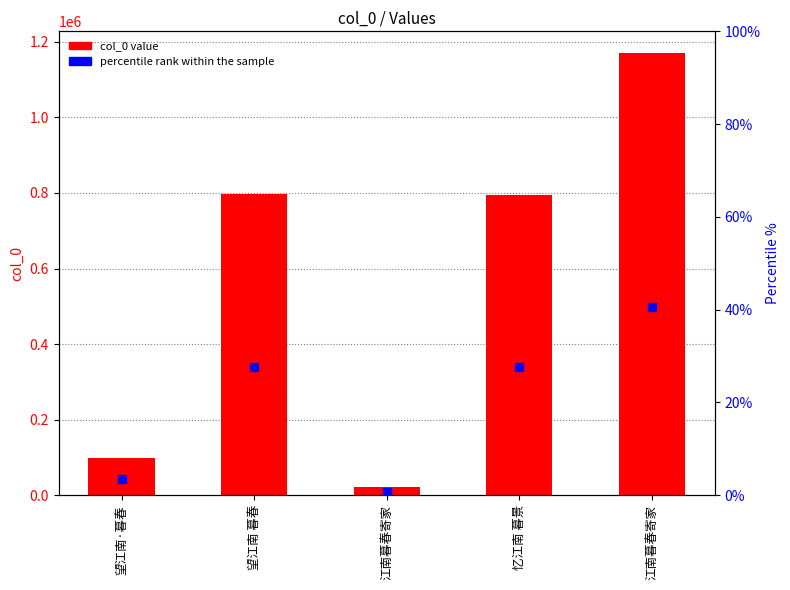

At which category is the sum across all series the highest?

江南暮春寄家